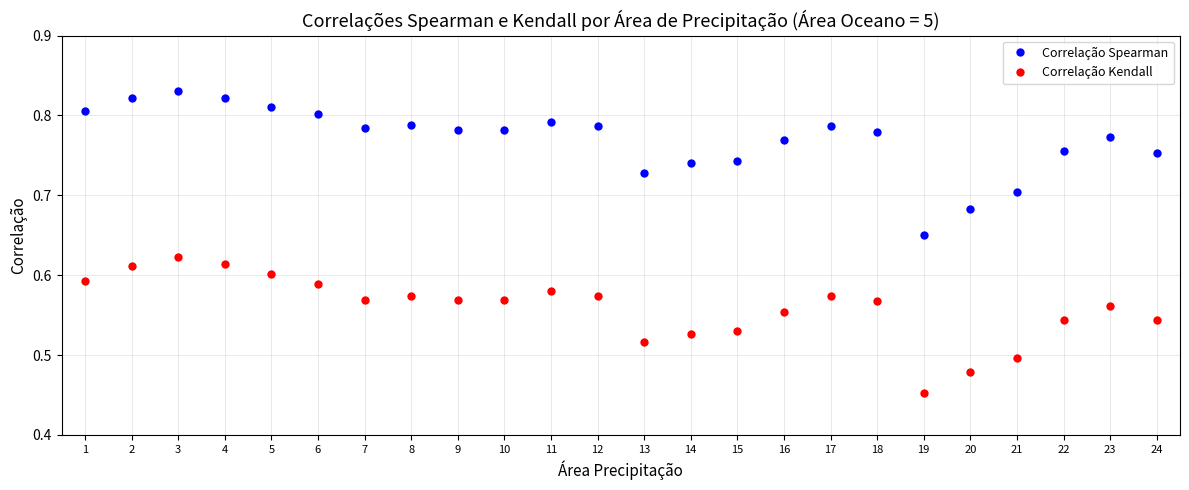

At which category does the chart reach its minimum across all series?

19